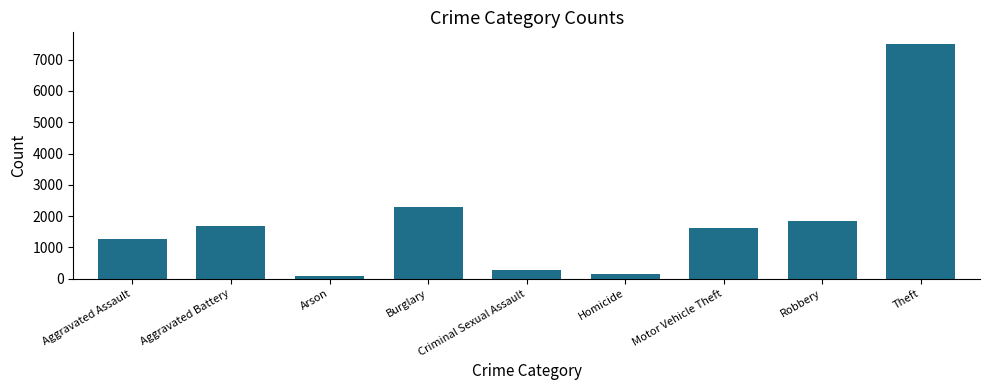

What position from the left is Arson?

3